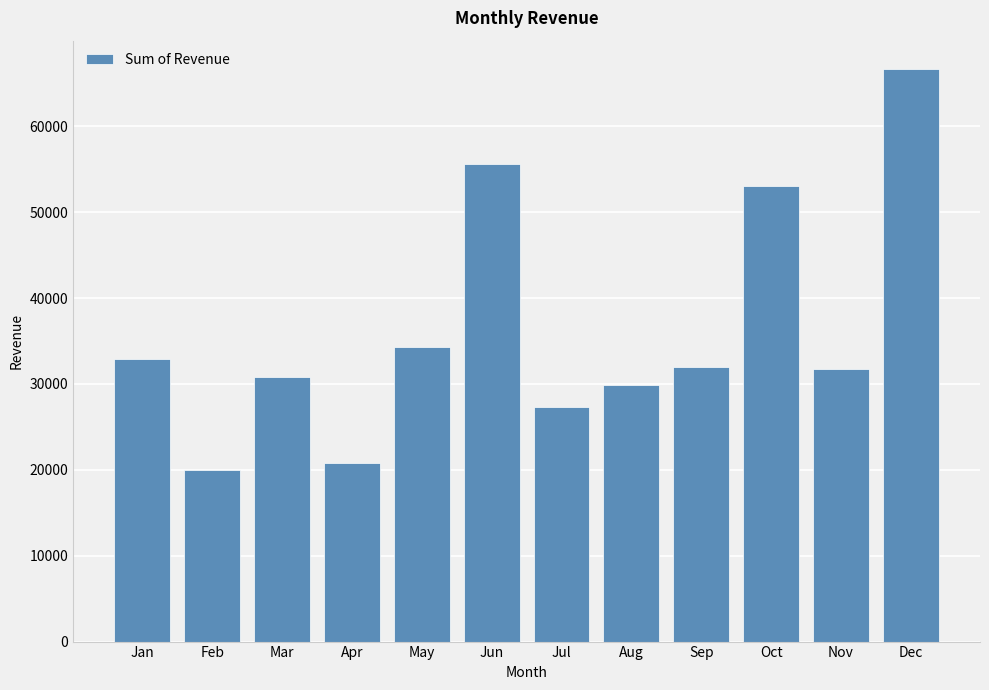

Approximately how many times larger is the value at Apr compared to Aug?

0.7